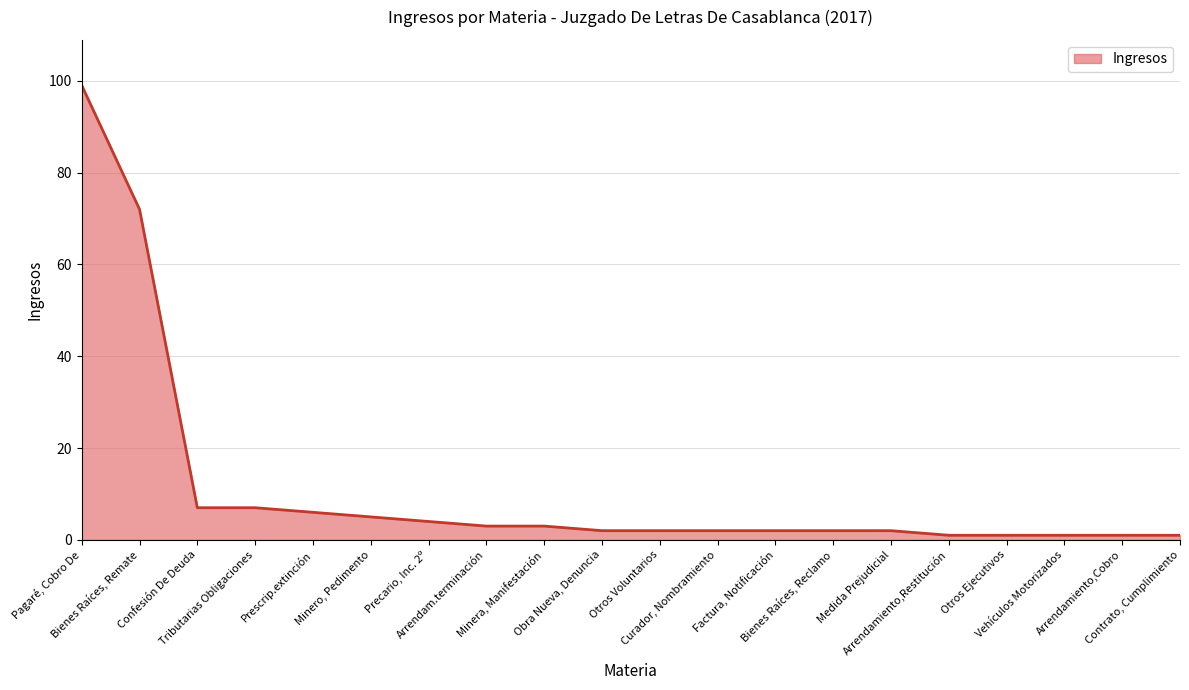

At which label is the value closest to 50?

Bienes Raíces, Remate